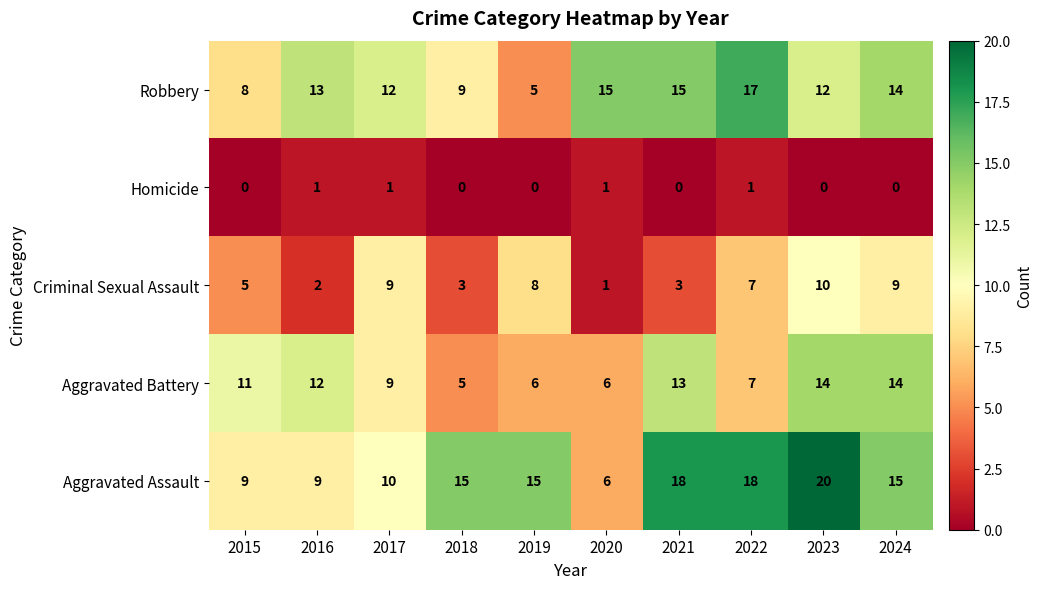

What is the lowest value of the Robbery series?

5